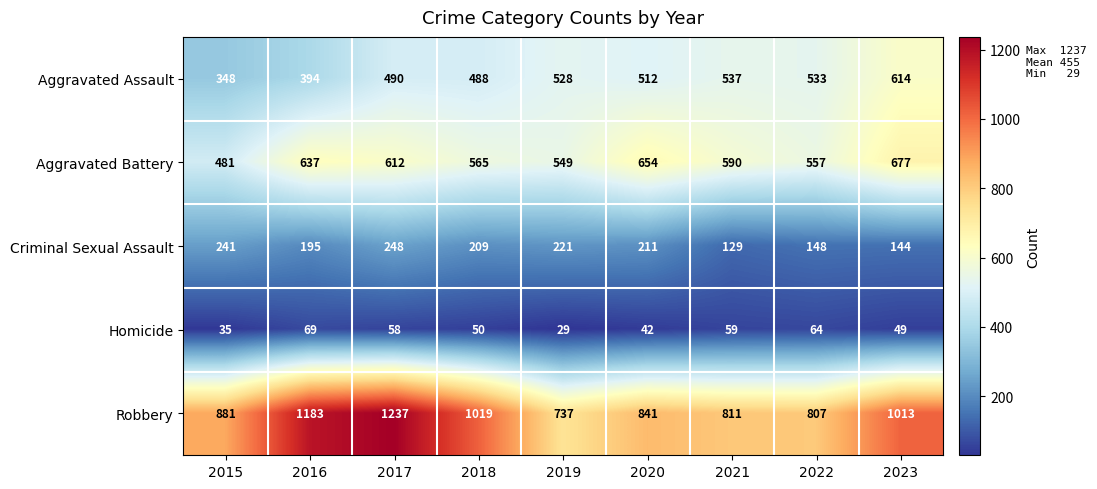

Which label corresponds to the smallest value in the chart?

2019